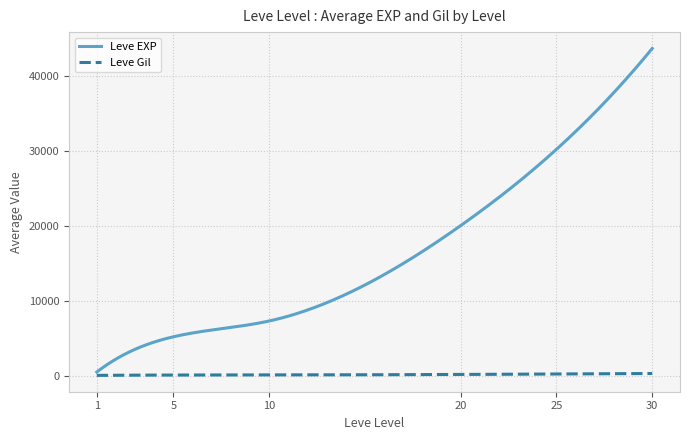

Which series has the largest total across all categories?

Leve EXP